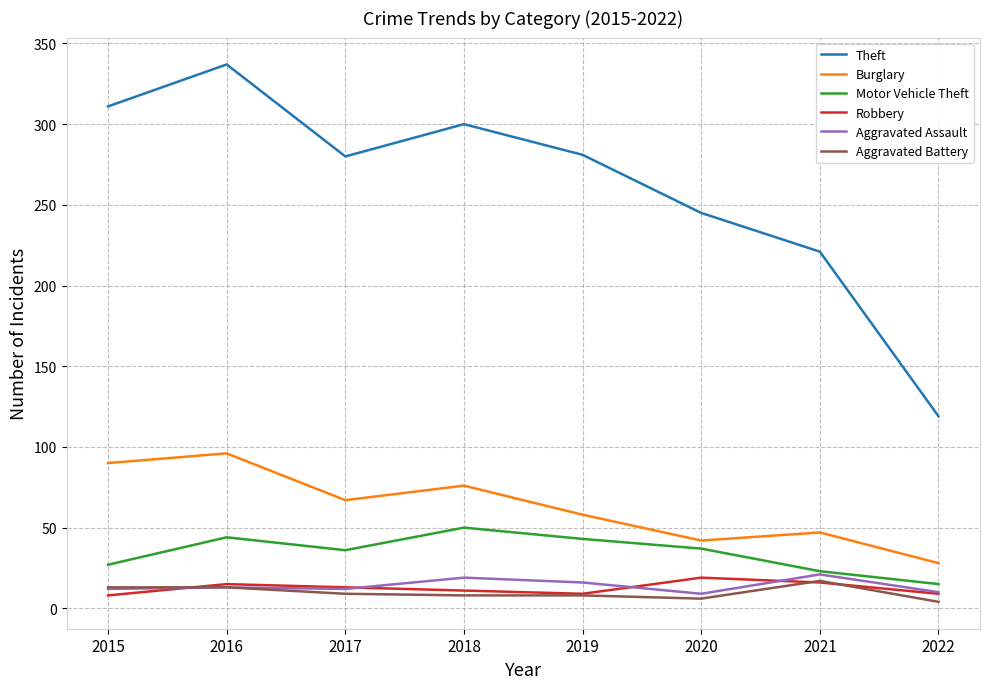

The value of Motor Vehicle Theft at 2018 is 87. True or false?

False